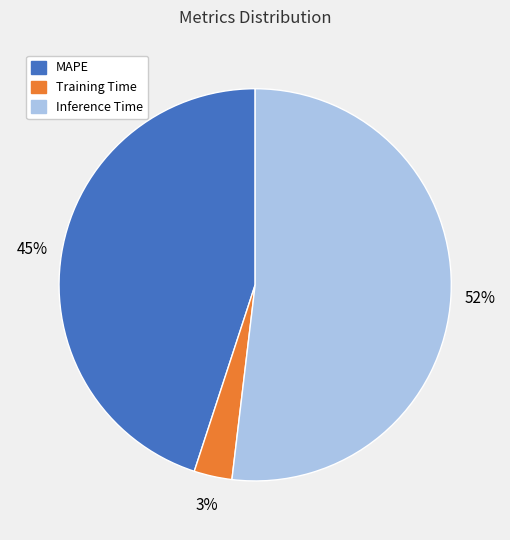

Is there any slice that represents more than half of the pie?

Yes